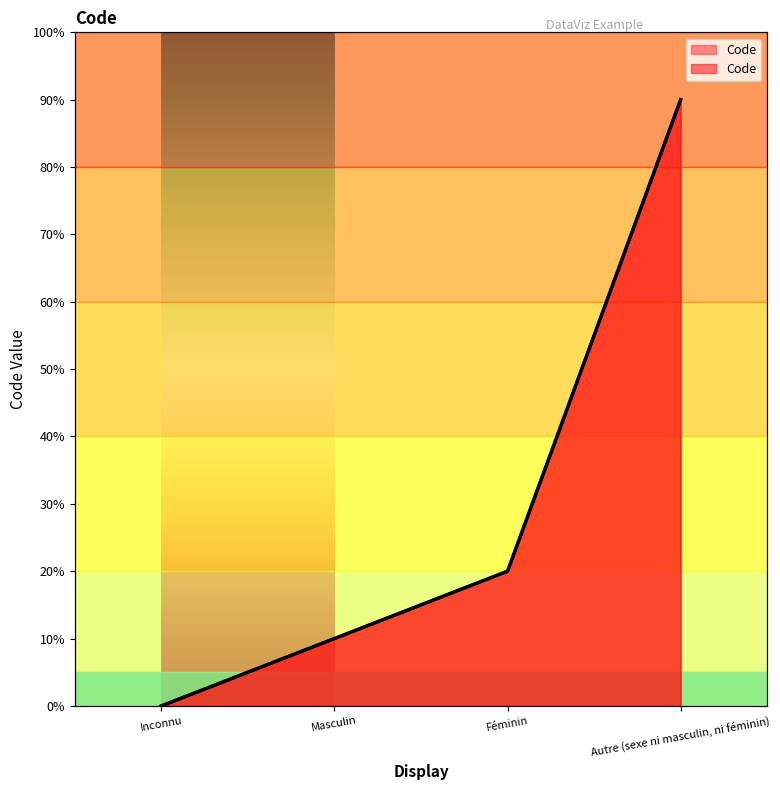

What is the sum of the values at Autre (sexe ni masculin, ni féminin) and Féminin?

11